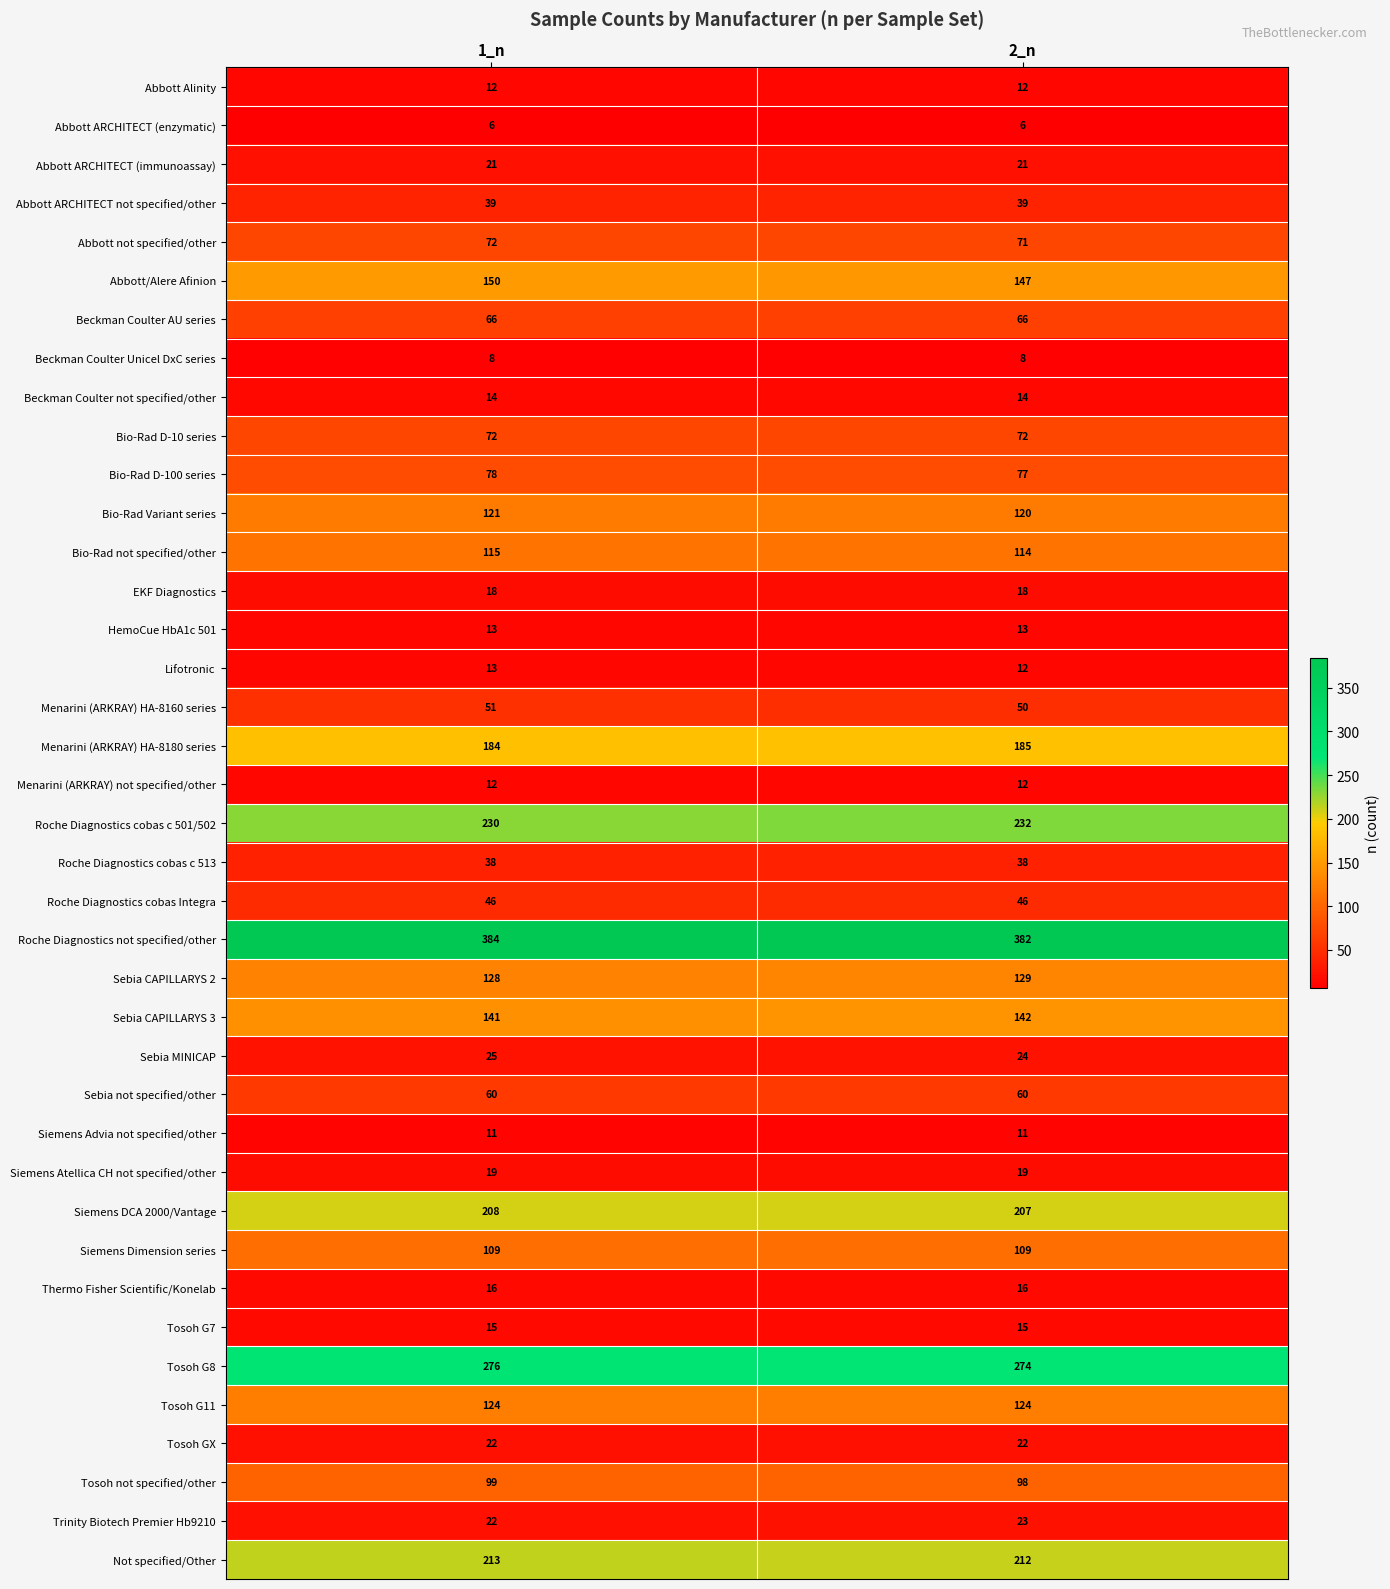

What is the sum of the Menarini (ARKRAY) not specified/other values at 2_n and 1_n?

24